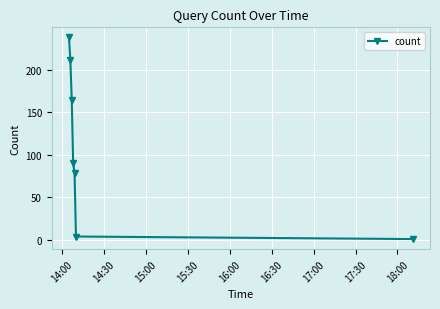

What is the smallest value displayed?

1